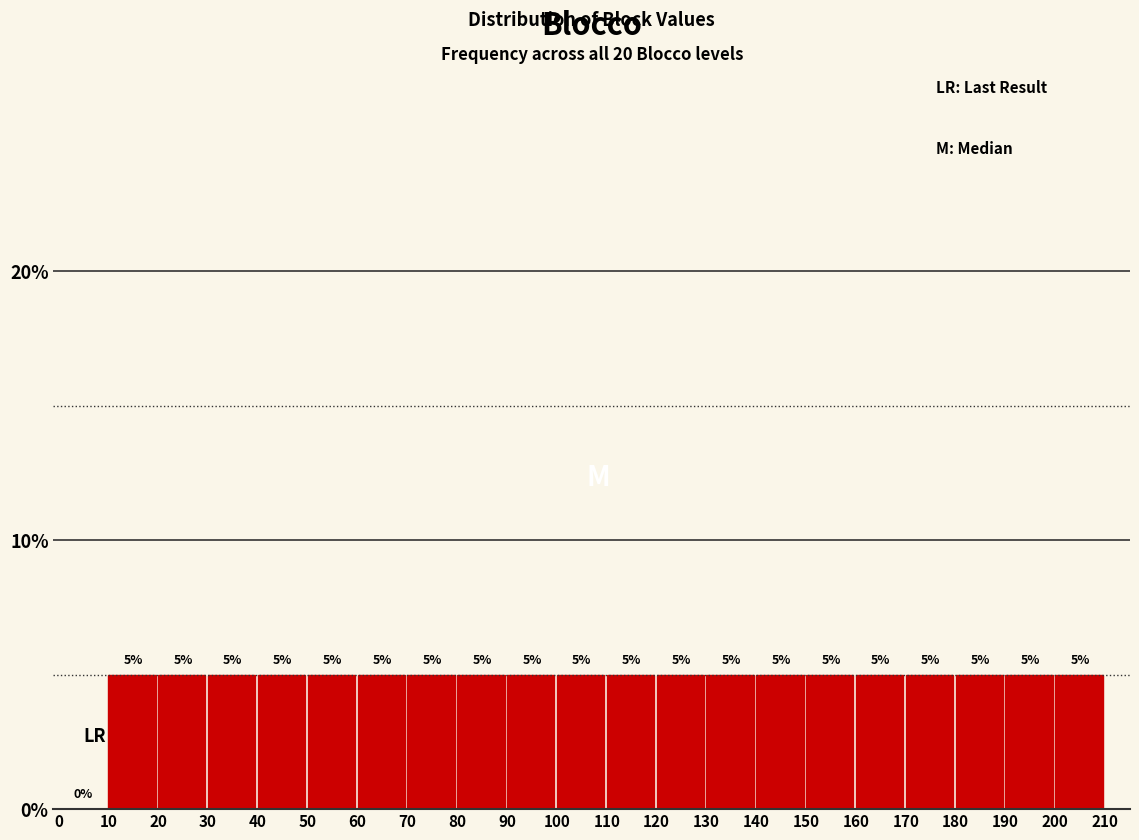

Reading left to right, list every bar in this chart as the range it spans on the x-axis followed by its height.

0 to 10: 0
10 to 20: 5
20 to 30: 5
30 to 40: 5
40 to 50: 5
50 to 60: 5
60 to 70: 5
70 to 80: 5
80 to 90: 5
90 to 100: 5
100 to 110: 5
110 to 120: 5
120 to 130: 5
130 to 140: 5
140 to 150: 5
150 to 160: 5
160 to 170: 5
170 to 180: 5
180 to 190: 5
190 to 200: 5
200 to 210: 5